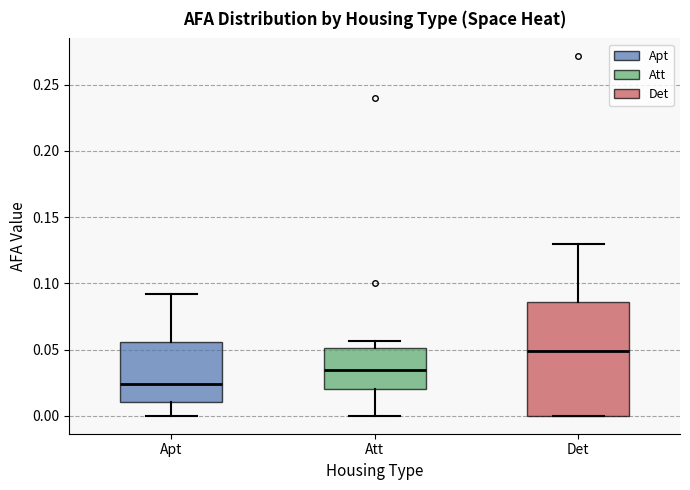

Reading left to right, read every box against the y-axis: the position of its median line, the range the box covers, and the ends of its whiskers. The values are not printed on the chart, so give them approximately, as read against the axis.

Apt: median 0.025, box 0.010 to 0.055, whiskers 0.000 to 0.090
Att: median 0.035, box 0.020 to 0.050, whiskers 0.000 to 0.055
Det: median 0.050, box 0.000 to 0.085, whiskers 0.000 to 0.130